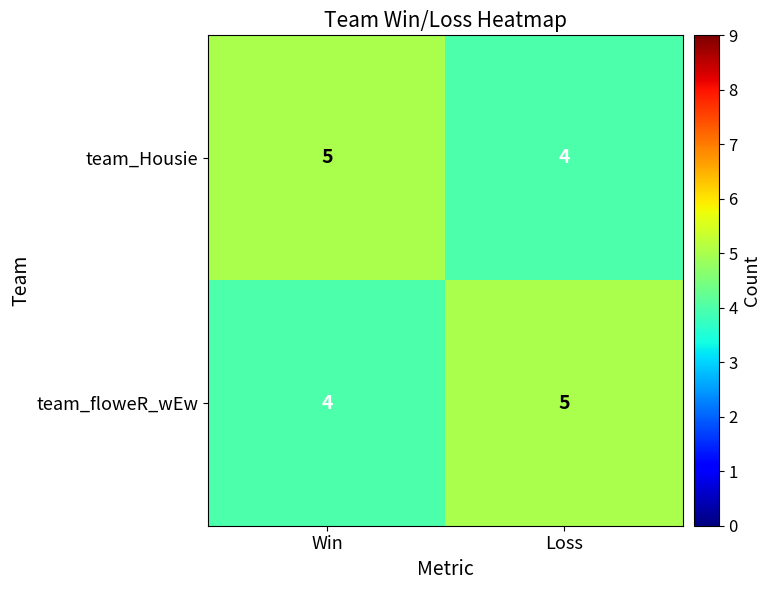

Reading left to right, list all the values displayed in this chart.

team_Housie: Win=5	Loss=4
team_floweR_wEw: Win=4	Loss=5